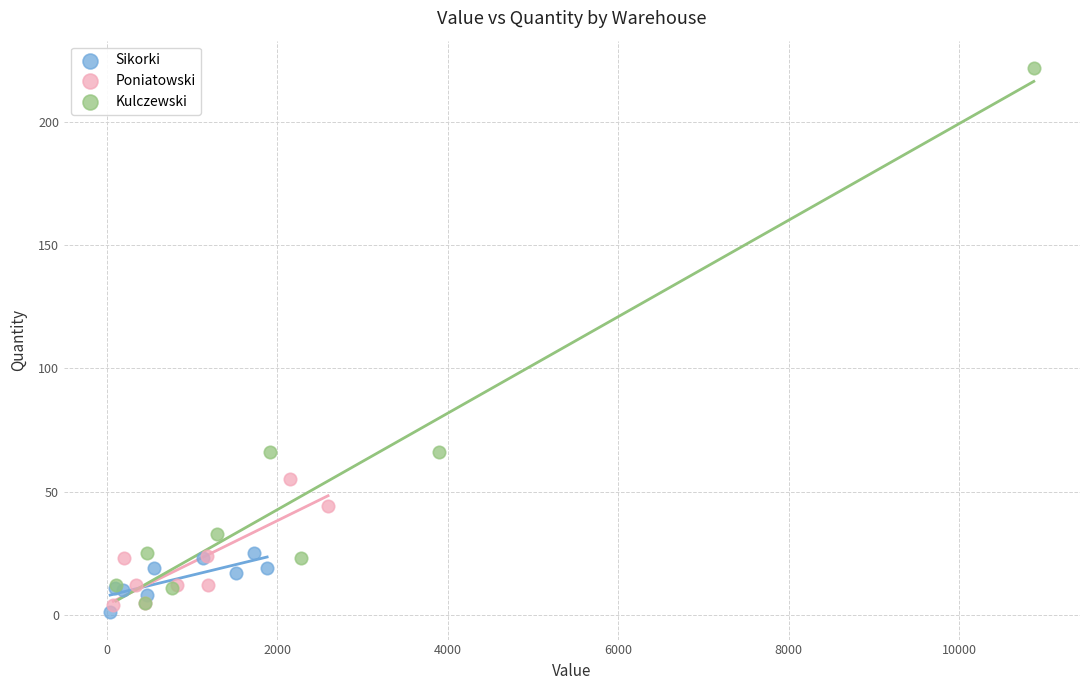

Which series reaches the maximum Y coordinate?

Kulczewski